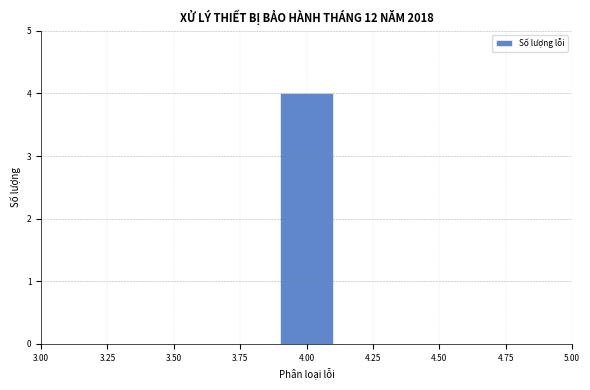

Which range on the x-axis has the tallest bar?

3.9 to 4.1